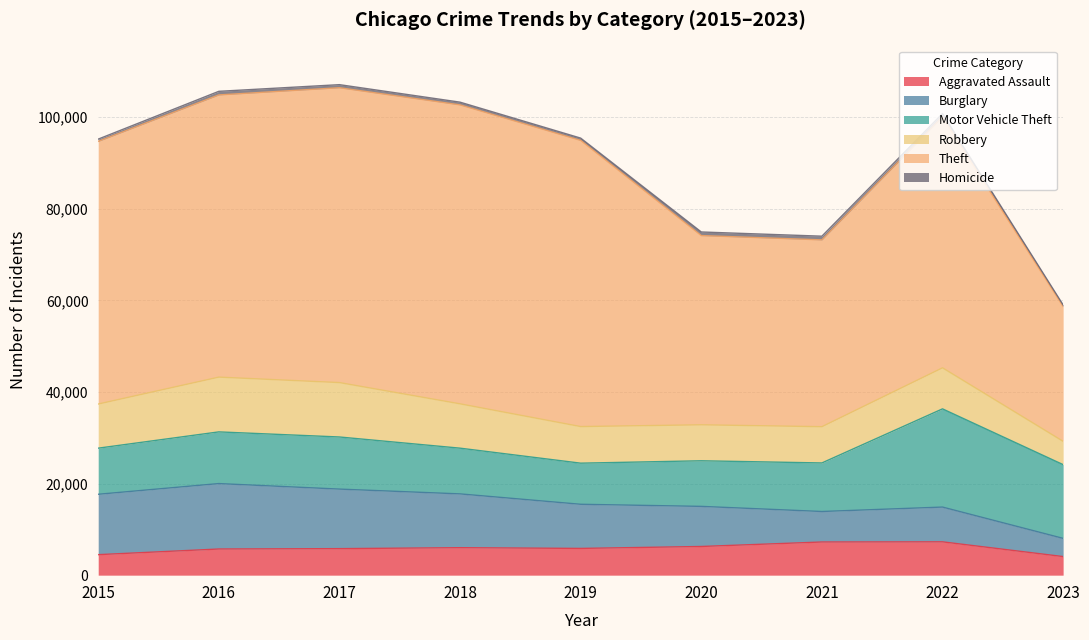

What is the greatest value displayed?

65286